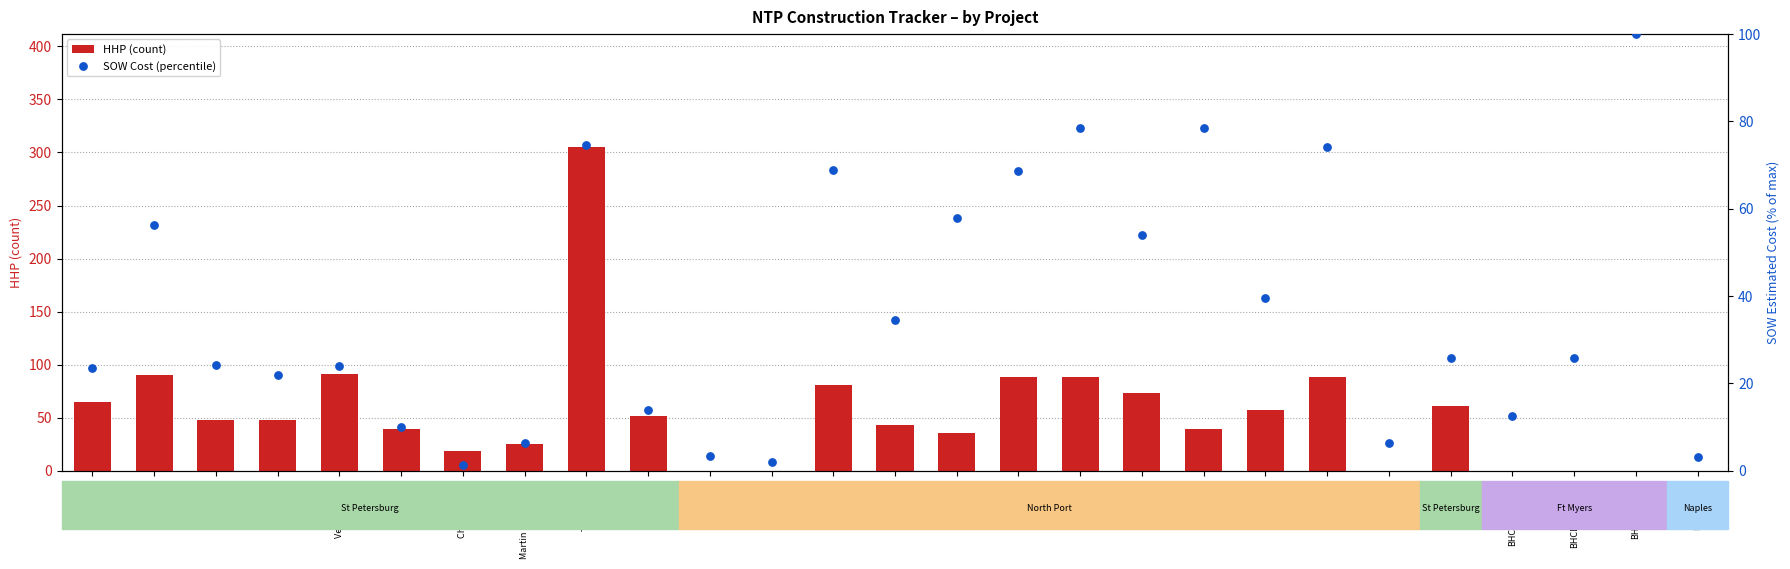

At which category is the sum across all series the highest?

The Morgan